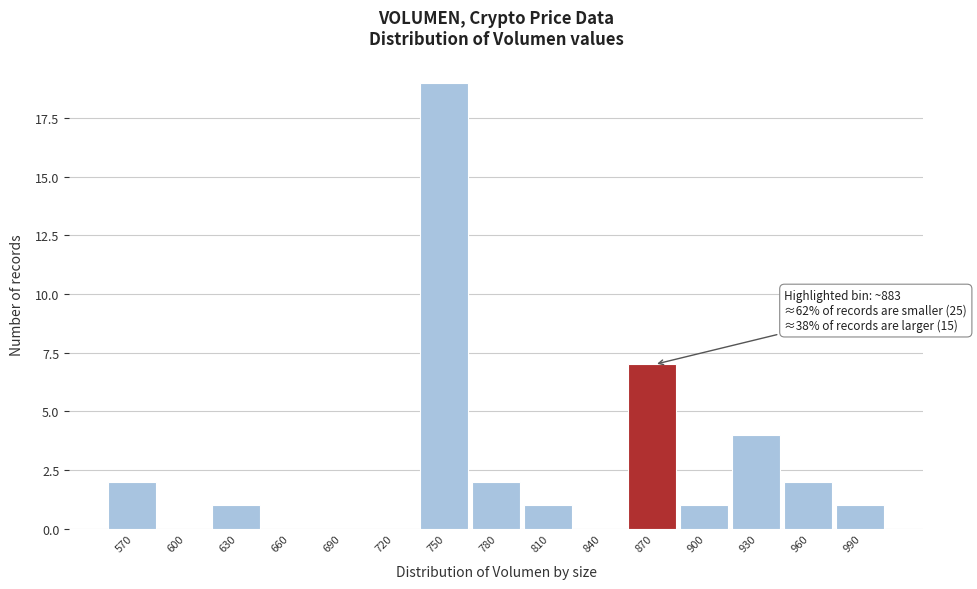

Reading left to right, transcribe all the data shown in this chart.

570=2	600=0	630=1	660=0	690=0	720=0	750=19	780=2	810=1	840=0	870=7	900=1	930=4	960=2	990=1